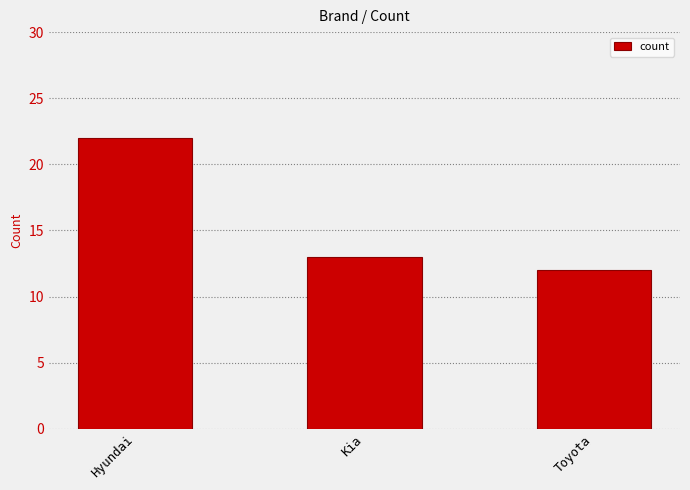

What is the ratio of the value at Toyota to the value at Hyundai?

0.5